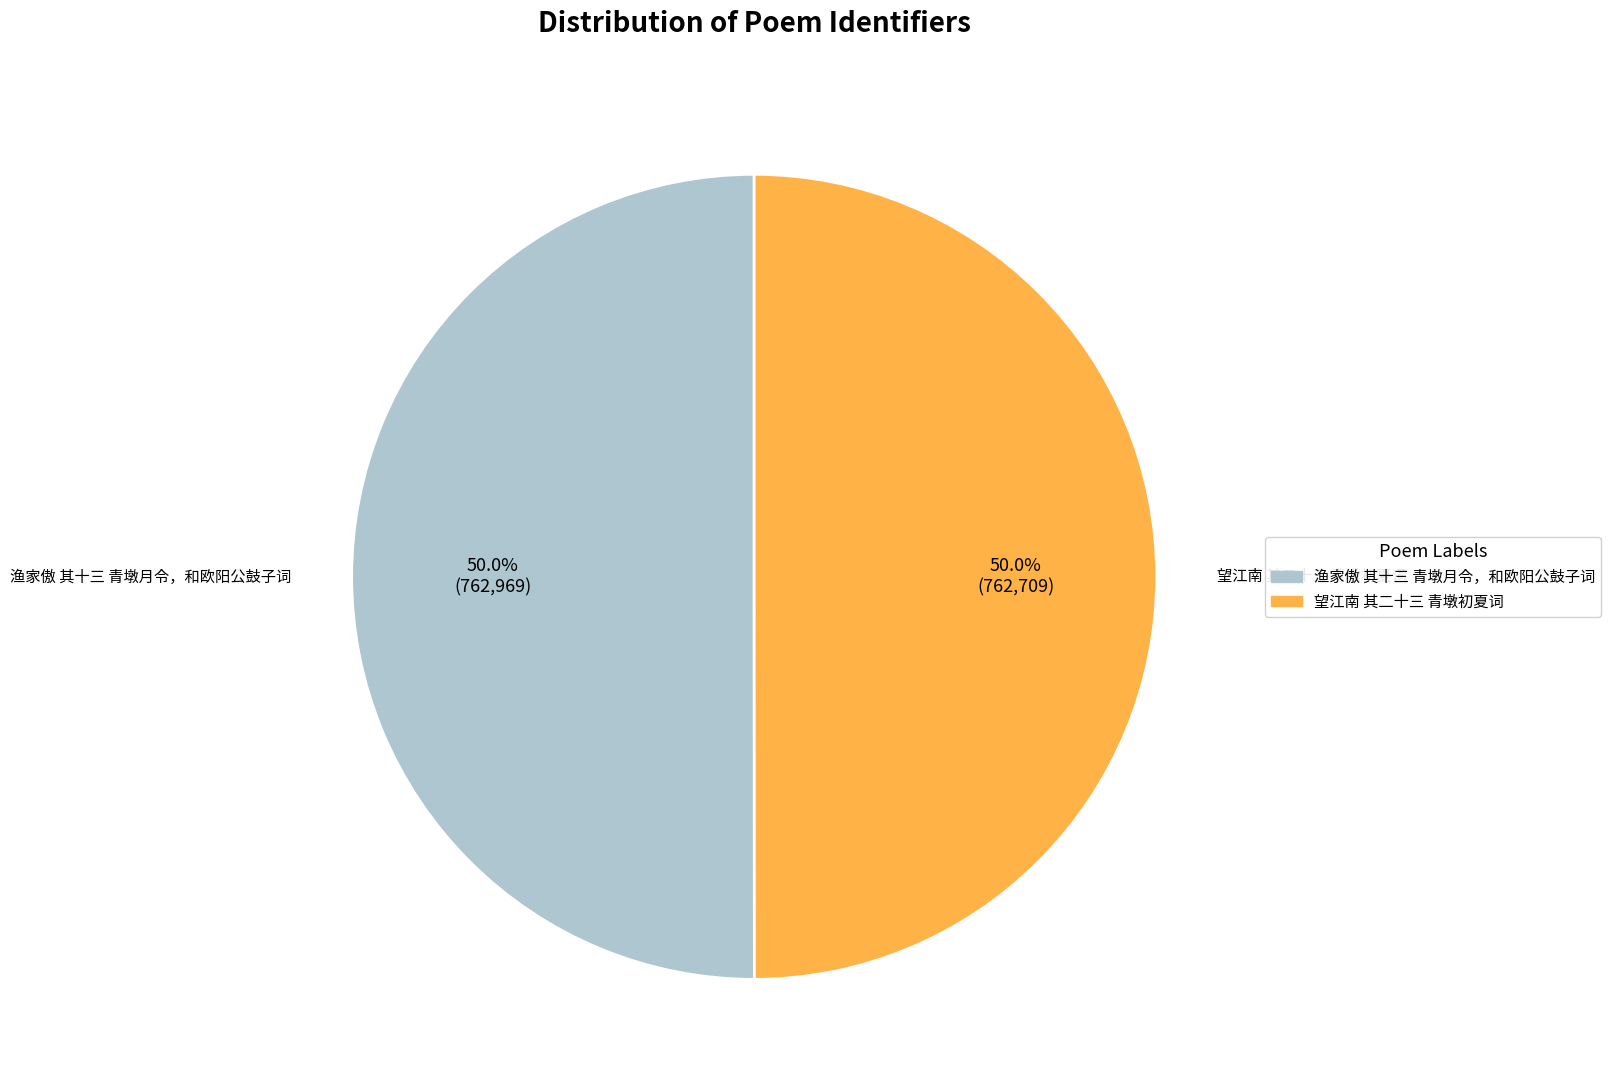

To the nearest percent, what percentage of the pie is 渔家傲 其十三 青墩月令，和欧阳公鼓子词?

50%